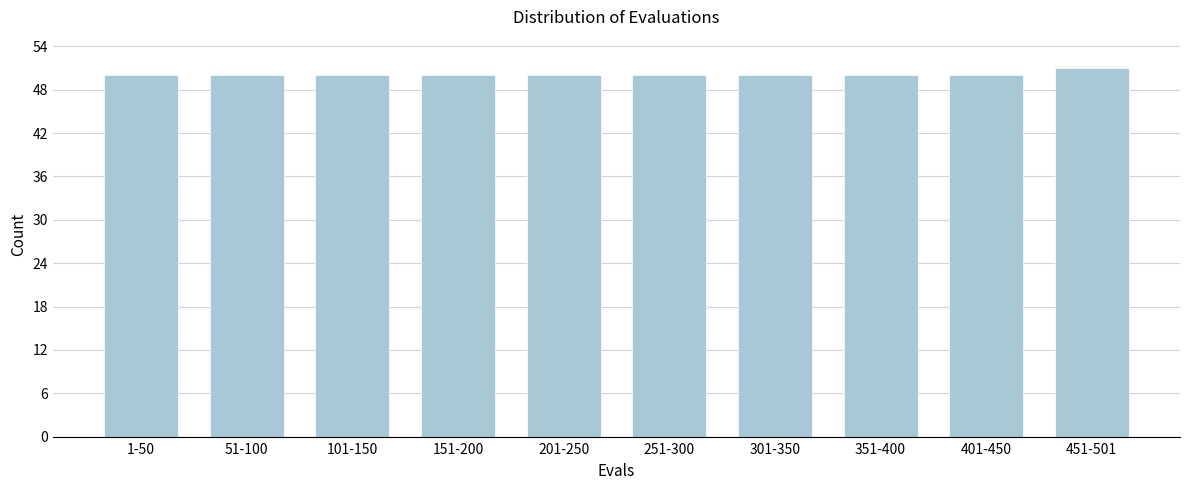

Reading left to right, transcribe all the data shown in this chart.

1-50=50	51-100=50	101-150=50	151-200=50	201-250=50	251-300=50	301-350=50	351-400=50	401-450=50	451-501=51